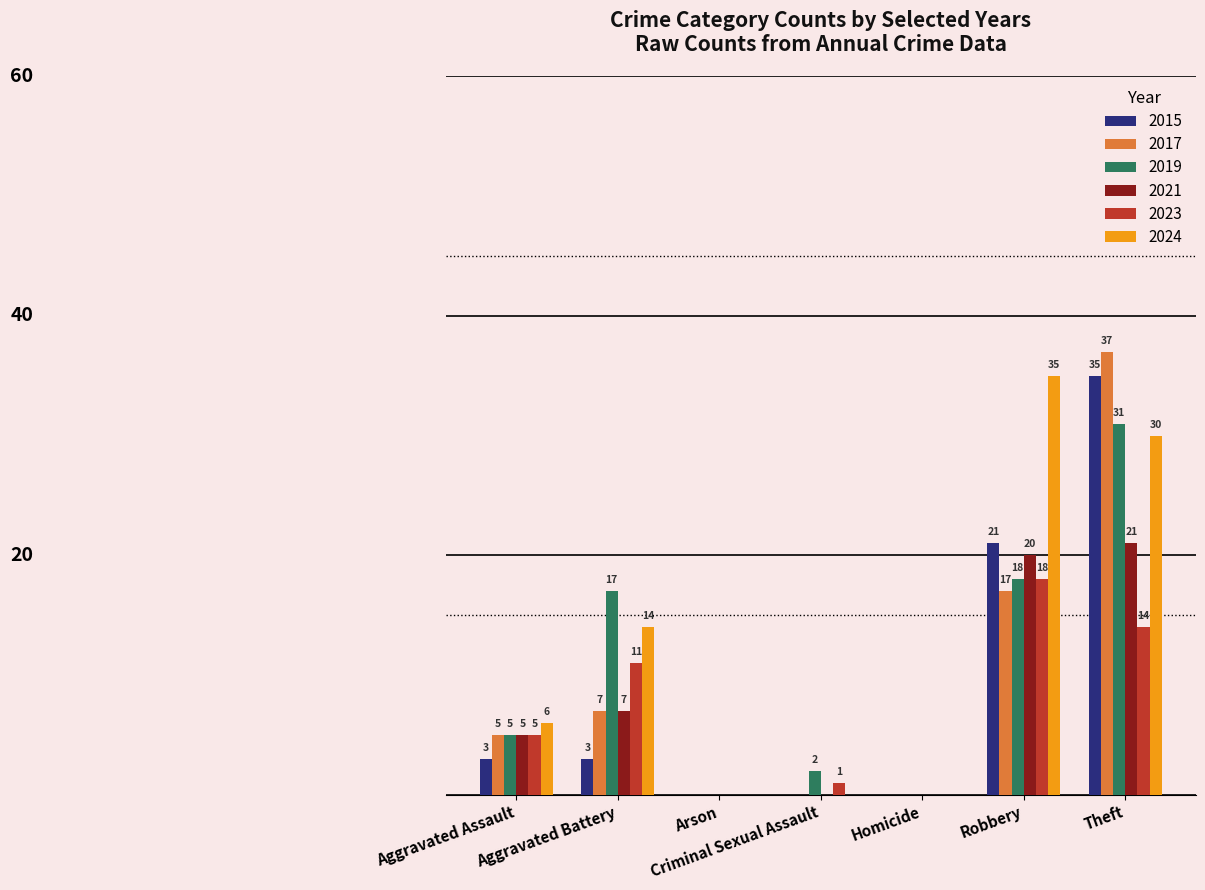

At which category is the sum across all series the highest?

Theft